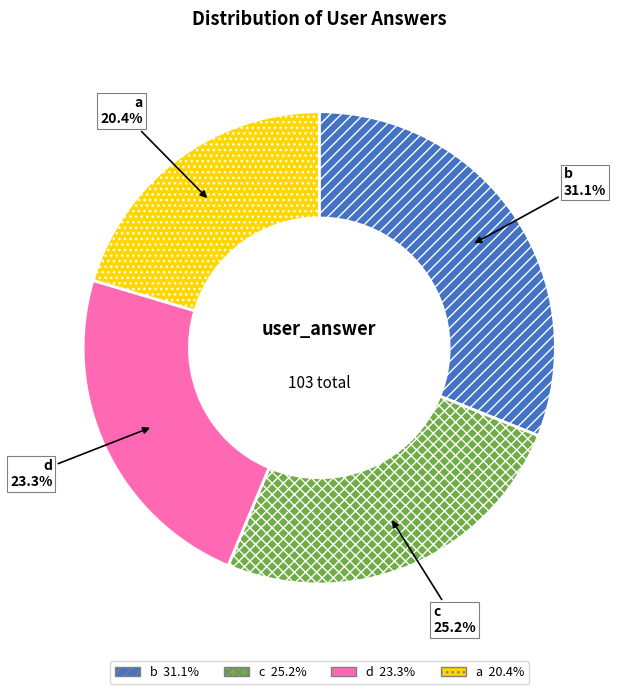

True or false: b accounts for 26% of the total.

False